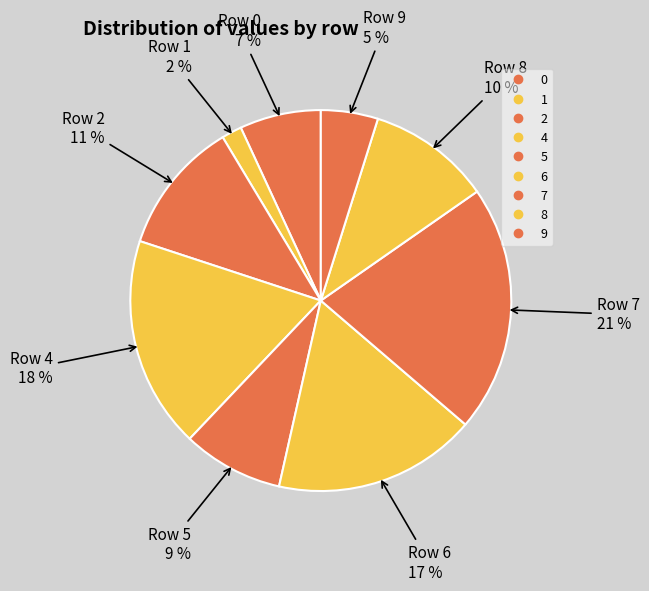

Rank the categories by value from highest to lowest.

7, 4, 6, 2, 8, 5, 0, 9, 1